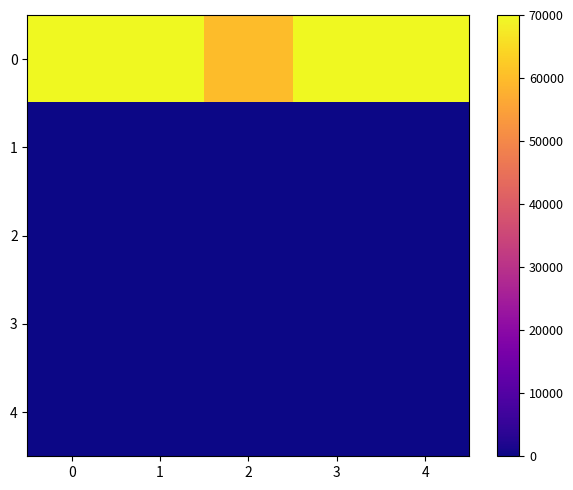

What is the spread (max minus min) of values at 1?

70000